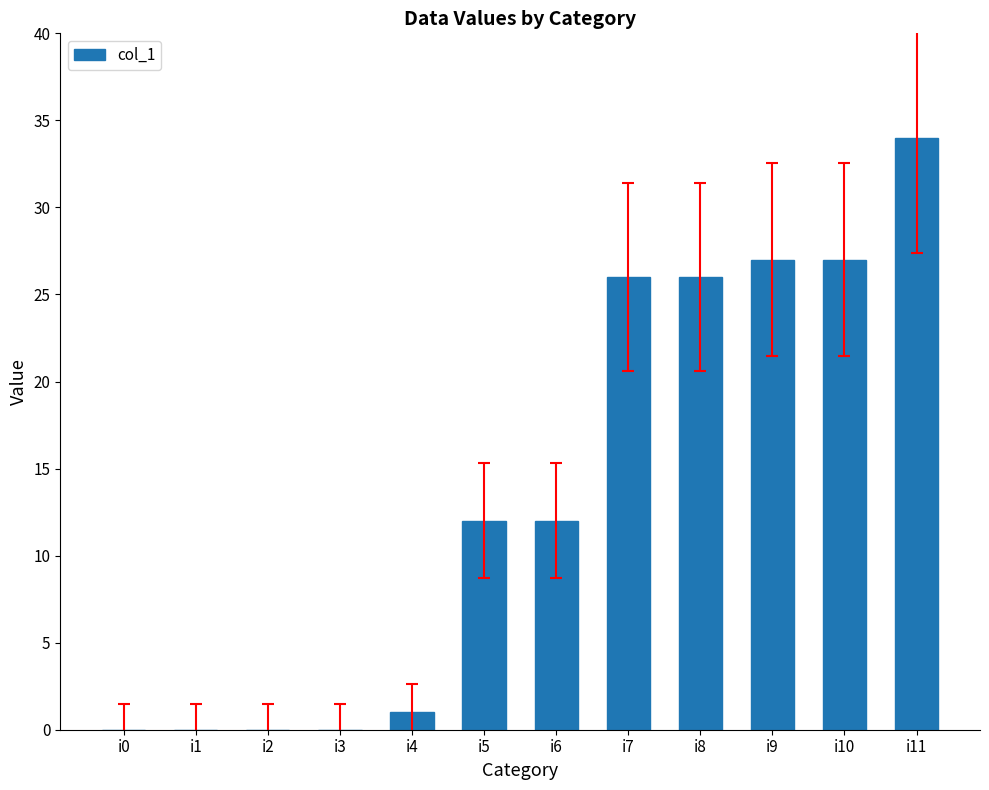

Reading right to left, list all the values displayed in this chart.

i11=34	i10=27	i9=27	i8=26	i7=26	i6=12	i5=12	i4=1	i3=0	i2=0	i1=0	i0=0